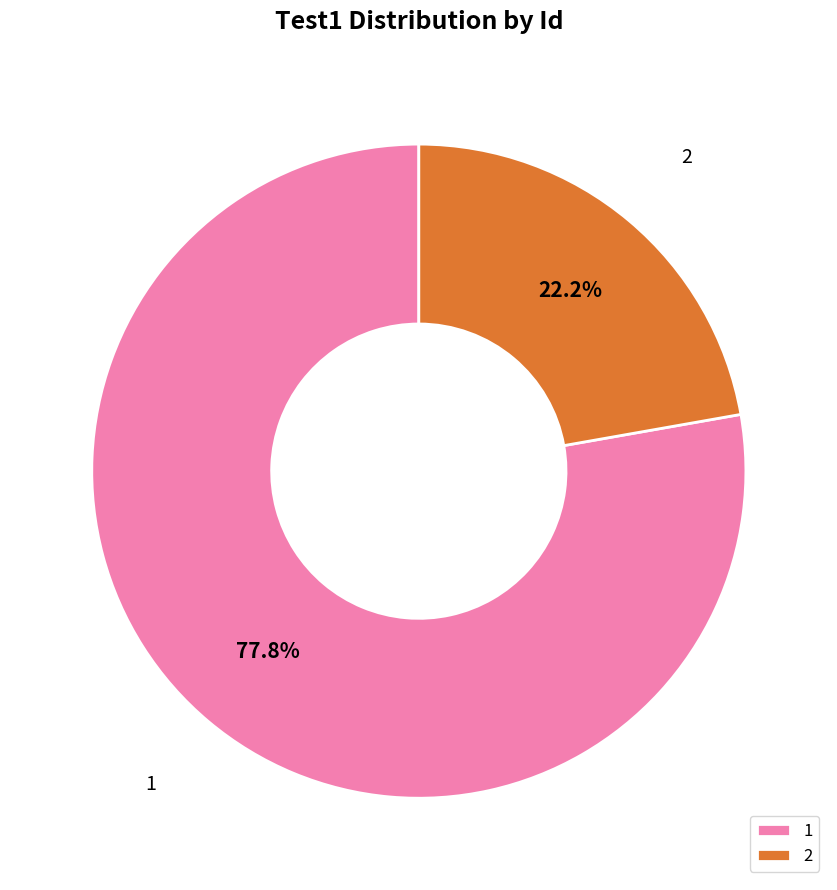

The 2 slice represents 12% of the pie. True or false?

False